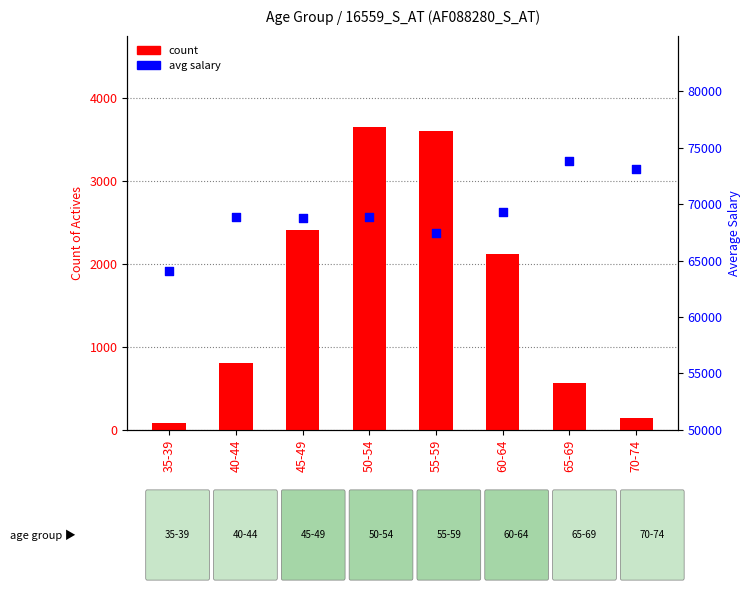

Which series contains the lowest Y value?

count